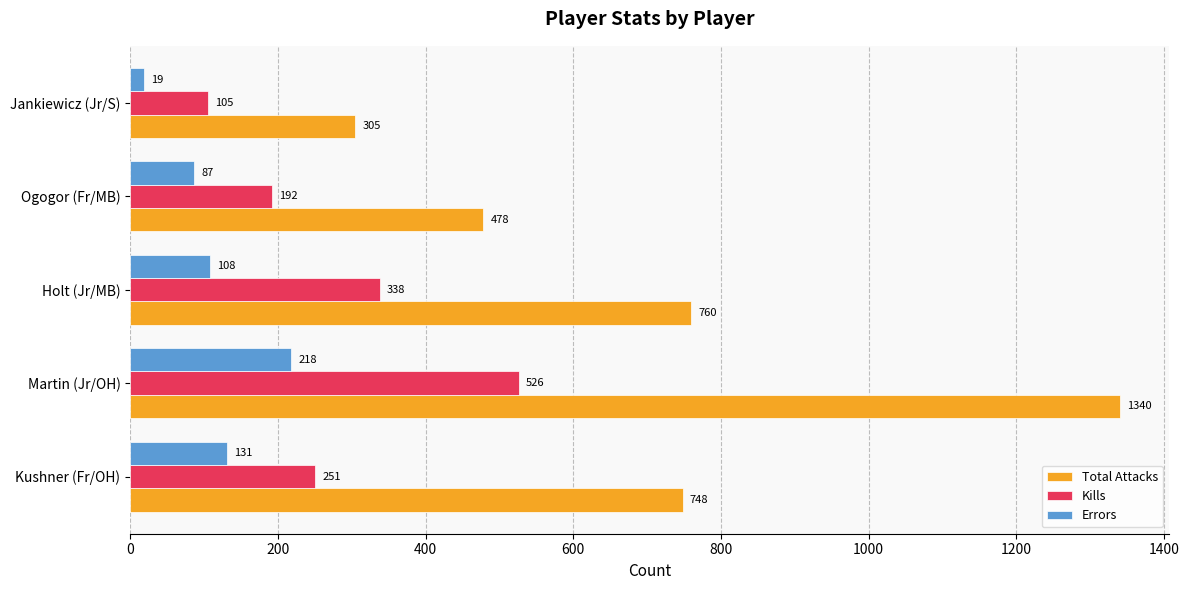

Between Ogogor (Fr/MB) and Jankiewicz (Jr/S), which series saw the biggest shift?

Total Attacks